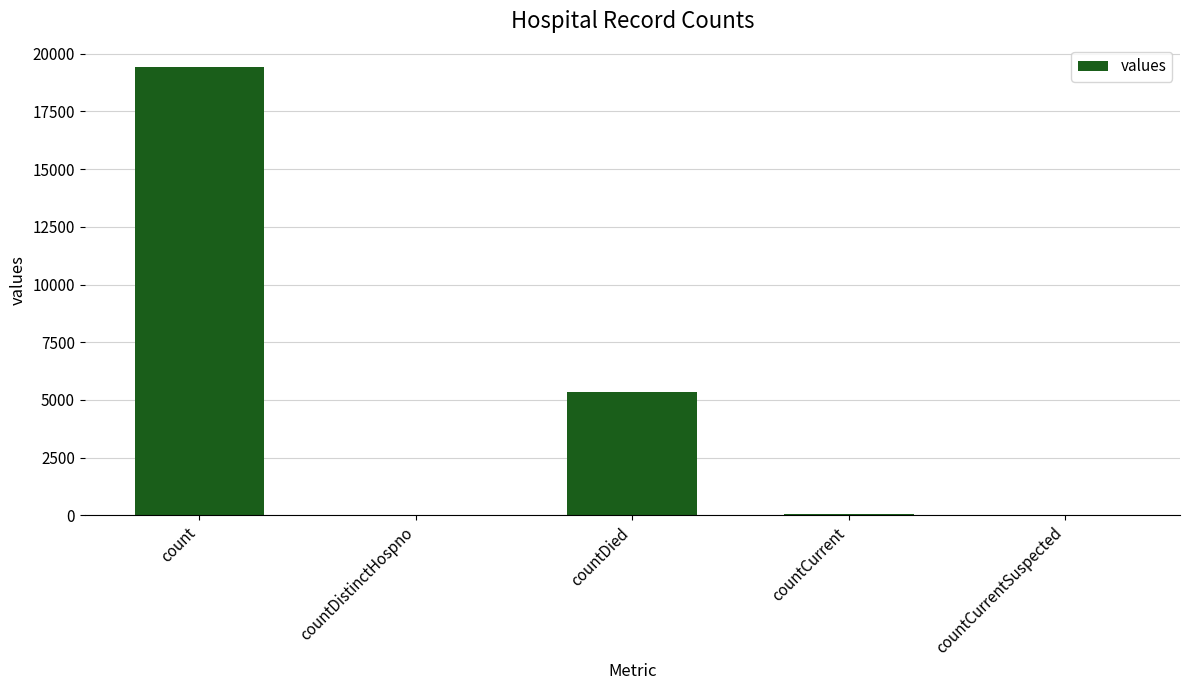

True or false: the data shows -9072 at countCurrentSuspected.

False